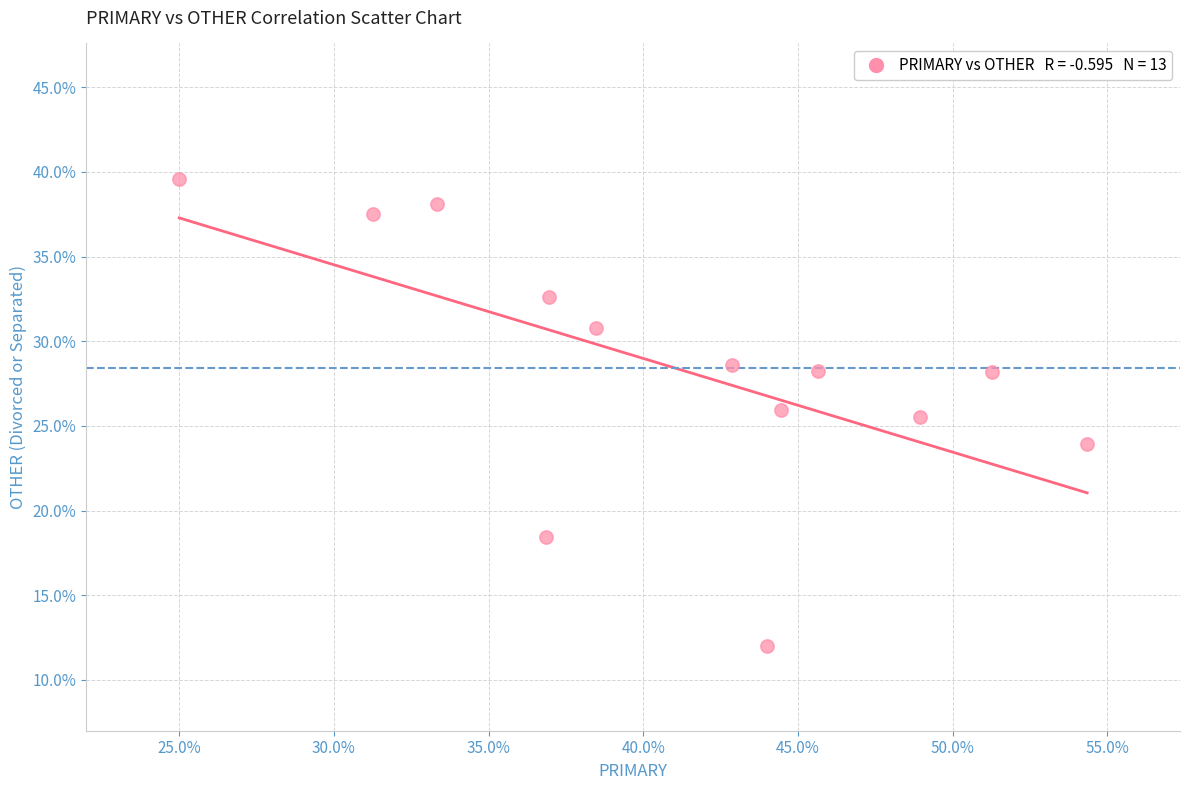

What is the range of X values (max minus min)?

29.3